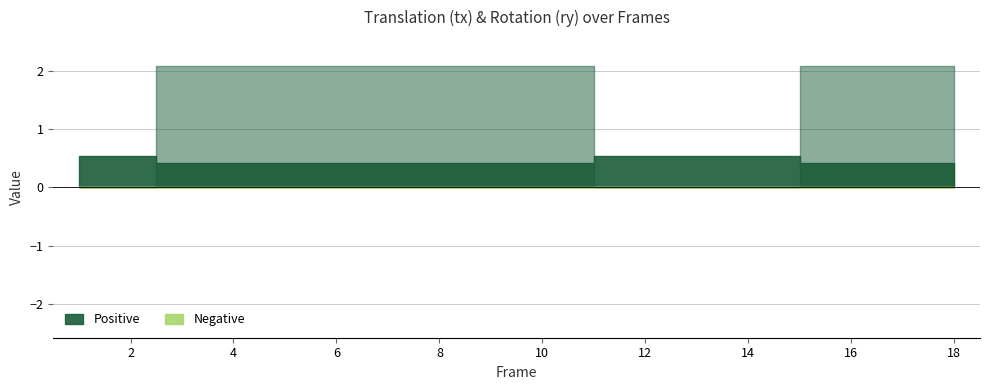

What value does the ry series have at 15.0?

2.1